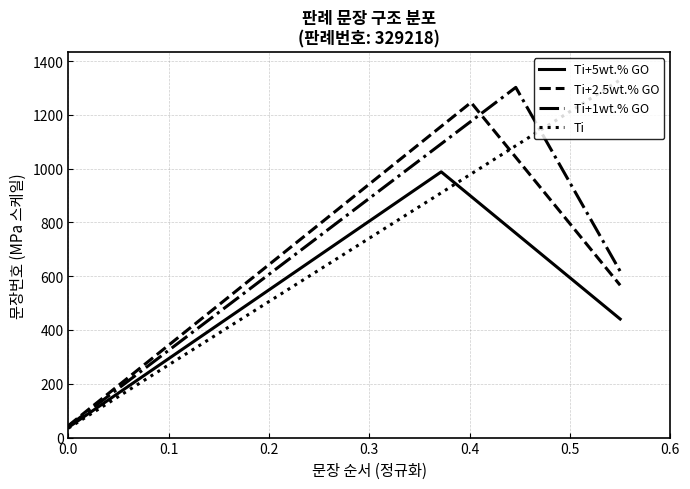

What is the minimum value for Ti+1wt.% GO?

42.0